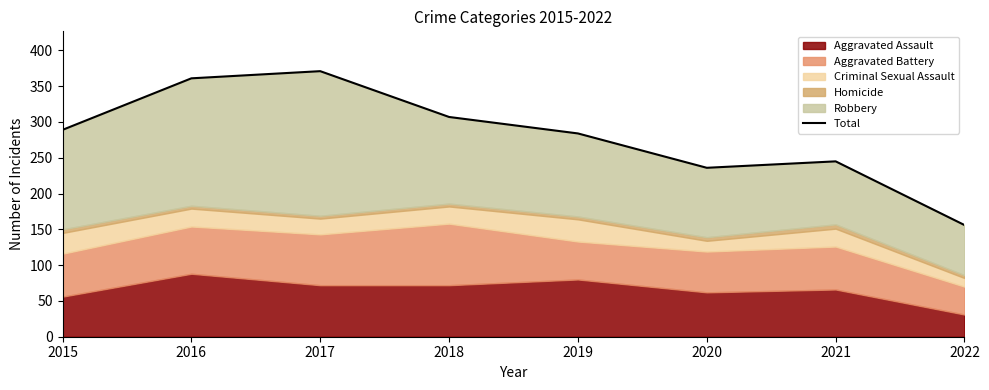

Does the chart display data point markers on the line(s)?

No